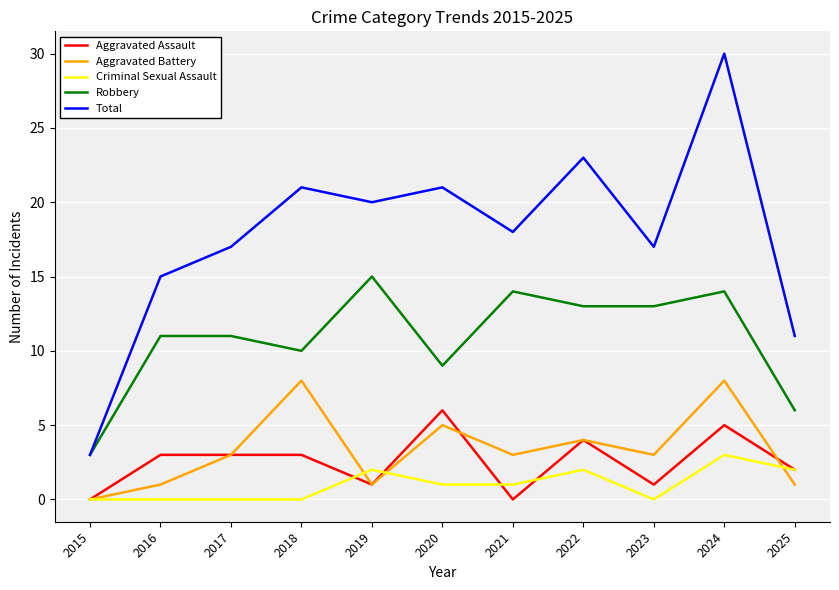

What is the approximate value of Robbery at 2019?

15